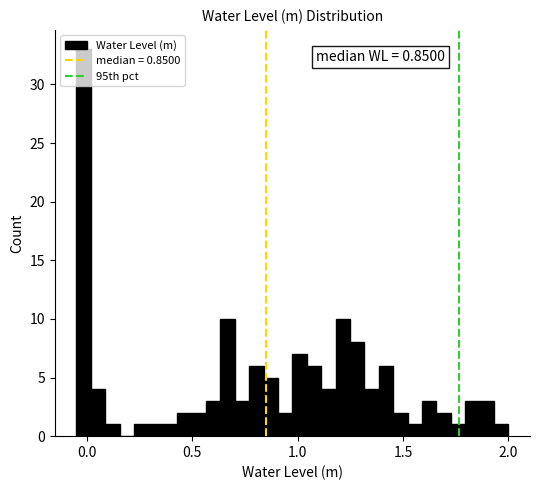

Read against the x-axis, roughly where is the centre of the tallest bar?

0.00